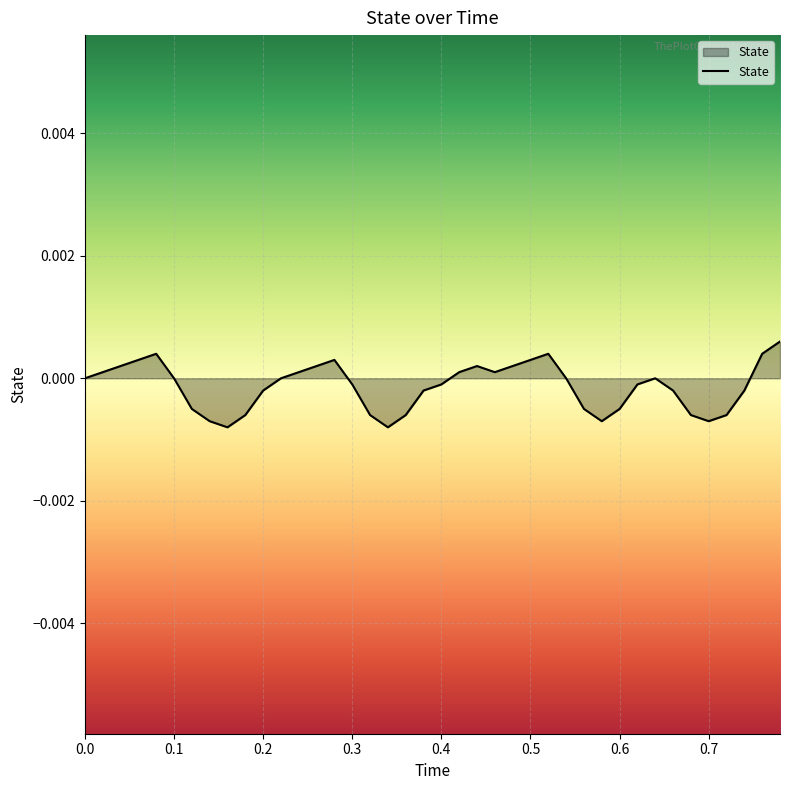

True or false: the data shows -0.0 at 0.4.

True